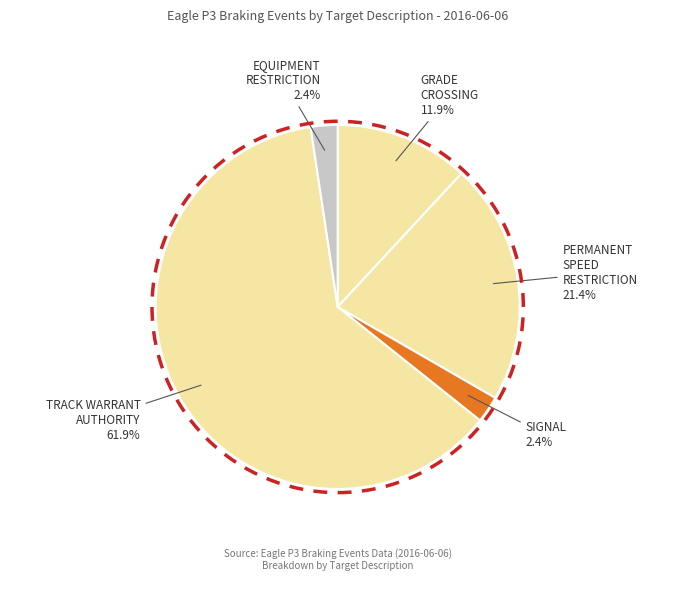

To the nearest percent, what is the difference between the PERMANENT SPEED RESTRICTION and EQUIPMENT RESTRICTION slice percentages?

19%